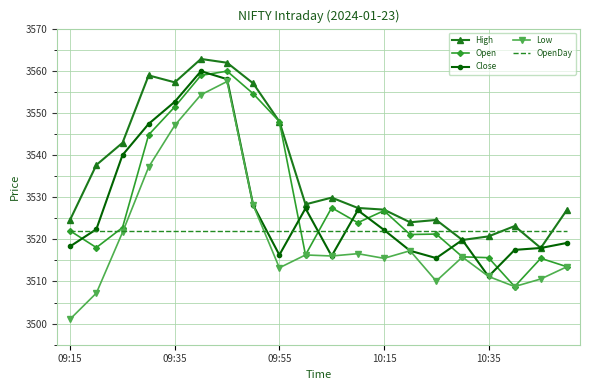

What is the greatest value displayed?

3562.8